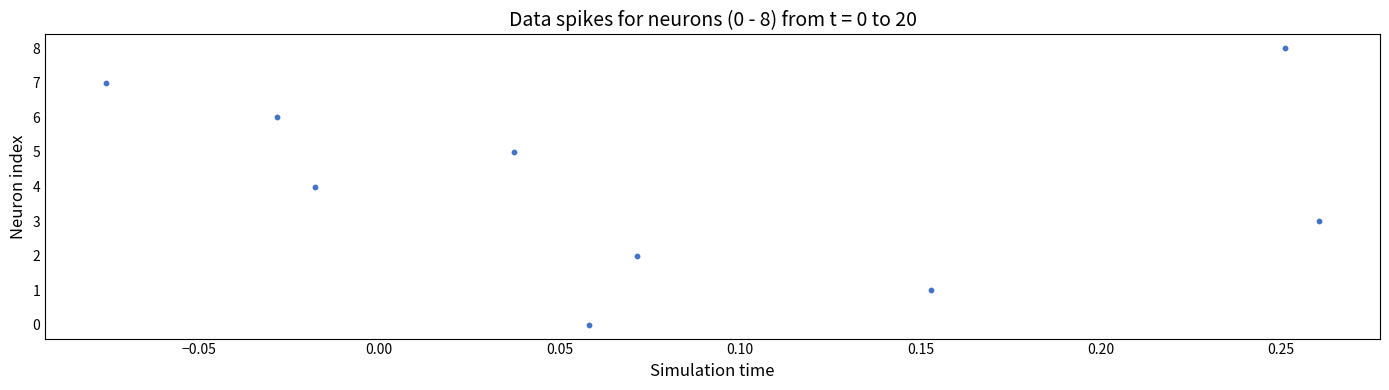

What is the range of Y values (max minus min)?

8